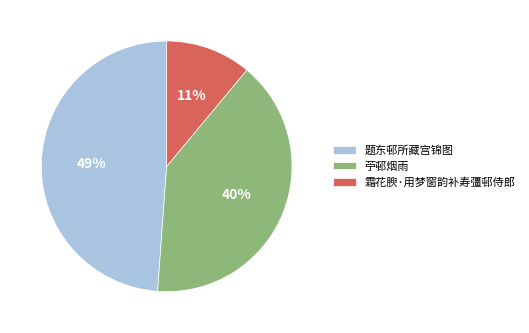

Which has a higher value, 霜花腴·用梦窗韵补寿彊邨侍郎 or 题东邨所藏宫锦图?

题东邨所藏宫锦图